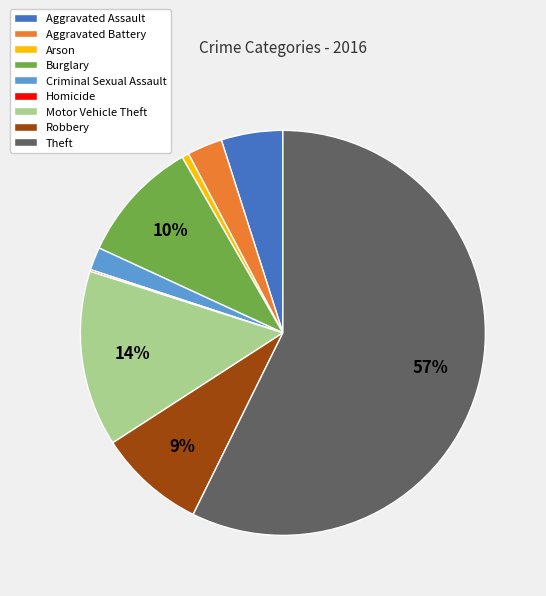

The Burglary slice represents 1% of the pie. True or false?

False